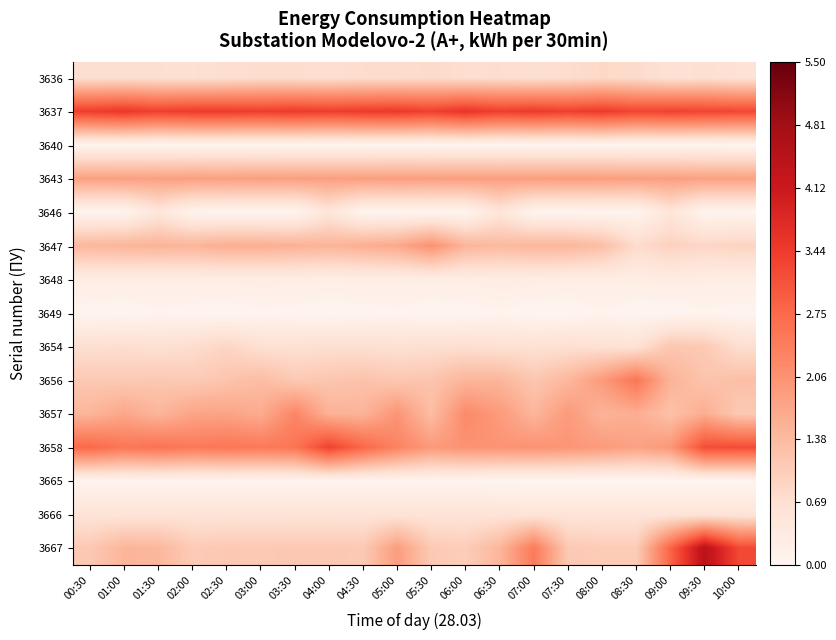

At 05:00, list the series in order from smallest to largest.

3640, 3646, 3649, 3665, 3648, 3666, 3654, 3636, 3656, 3647, 3643, 3667, 3657, 3658, 3637